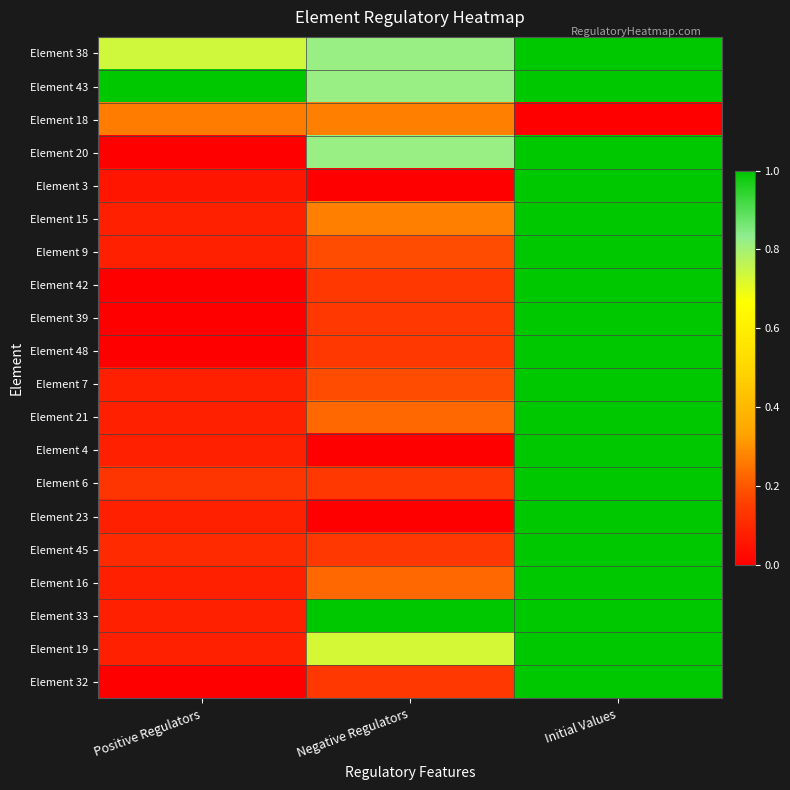

What is the spread (max minus min) of values at Positive Regulators?

1.0